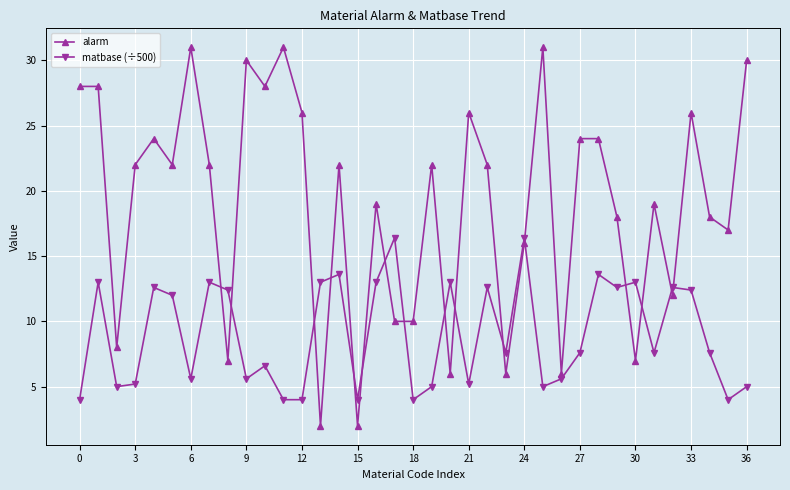

What is the difference between the second highest and minimum values in the matbase (÷500) series?

12.4